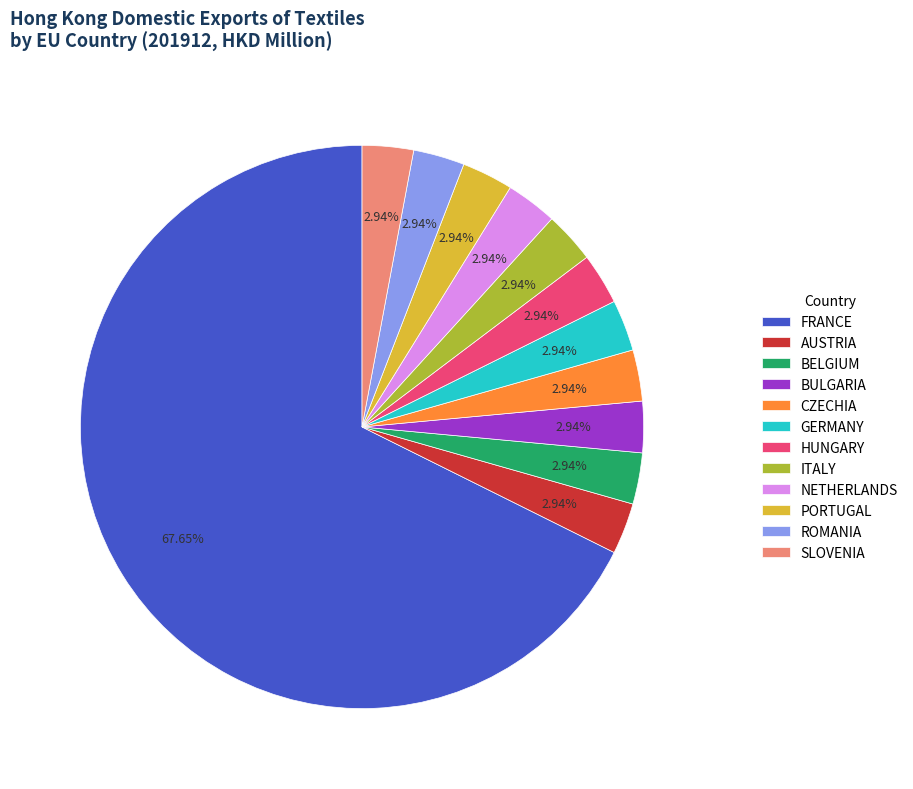

How much of the chart is everything except GERMANY?

97.1%